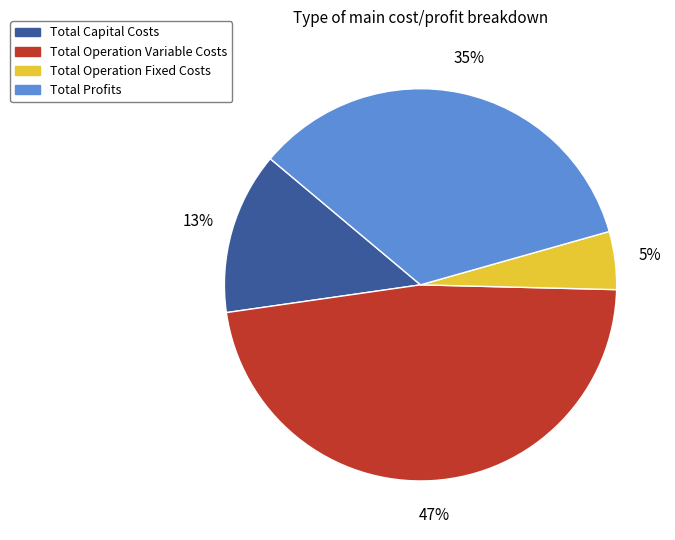

How many segments does this pie chart have?

4